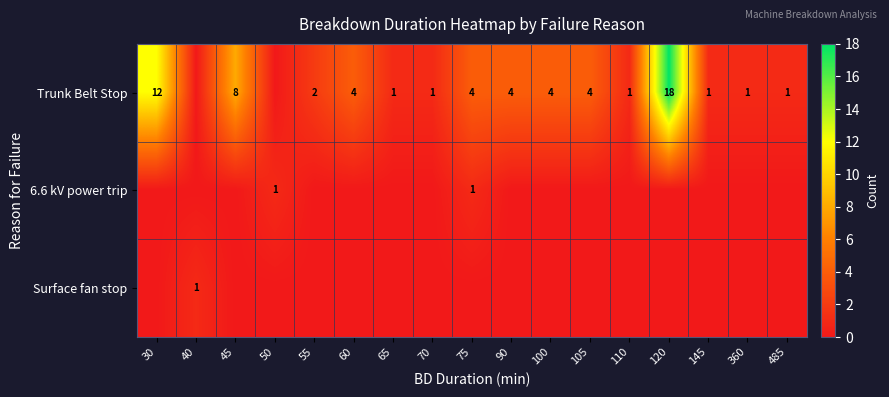

What is the total value across all series at 90?

4